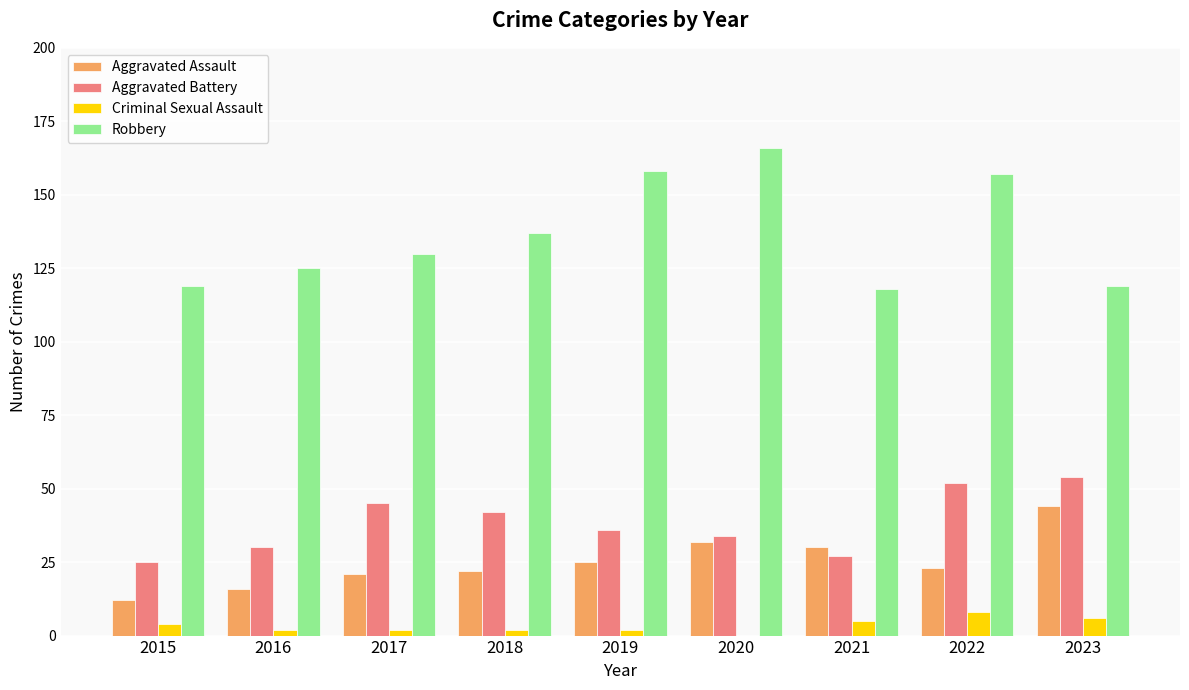

What is the maximum value for Criminal Sexual Assault?

8